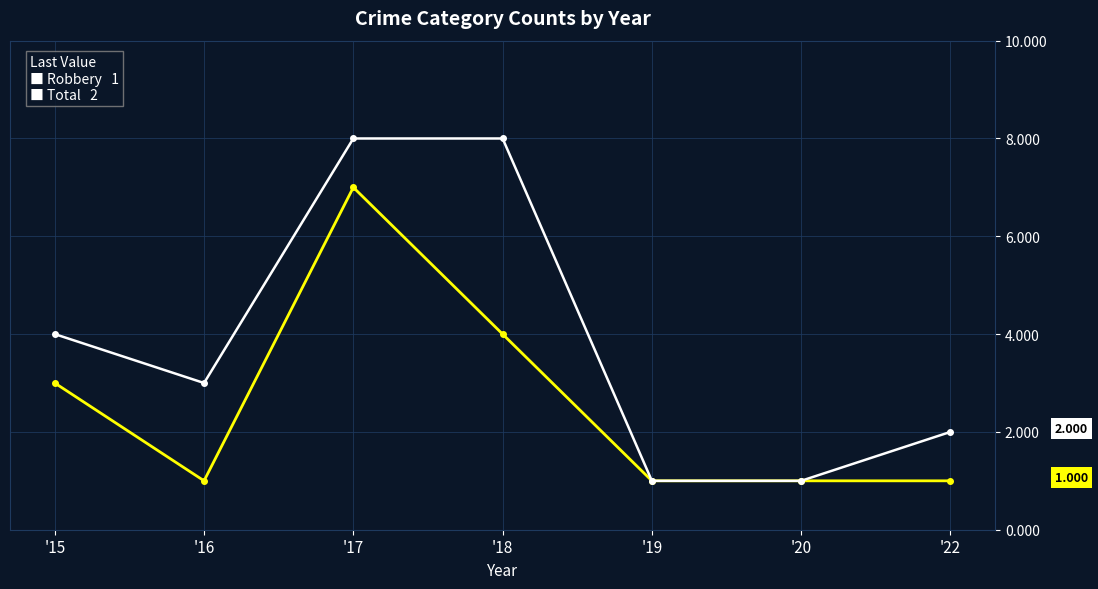

How many categories are shown in the chart?

7